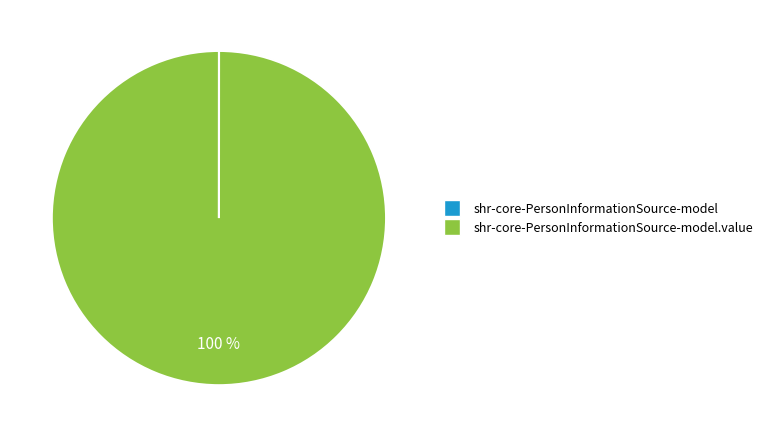

To the nearest percent, what is the difference between the largest and smallest slice percentages?

100%